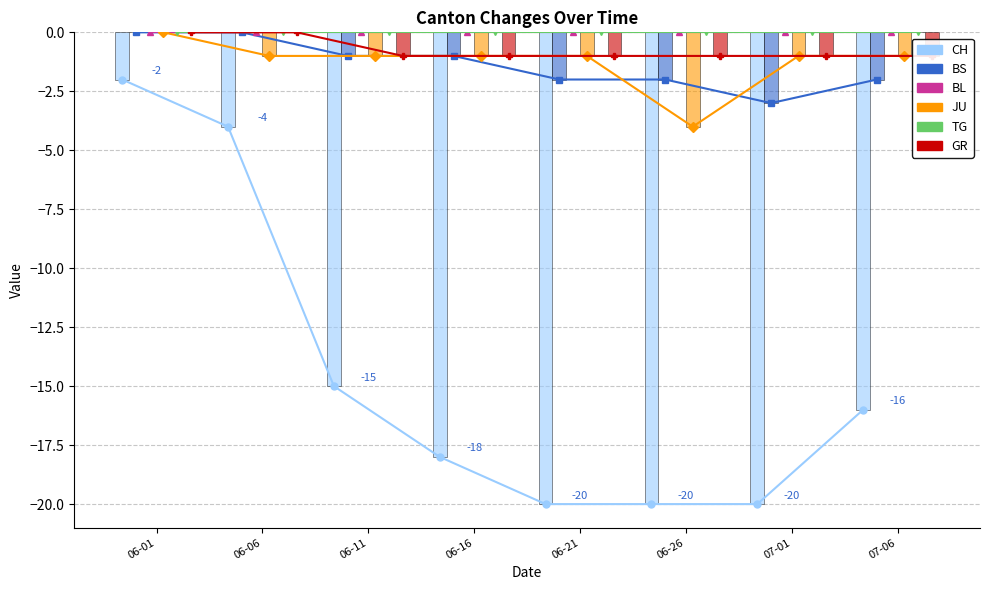

Between 06-16 and 07-06, which is larger?

07-06